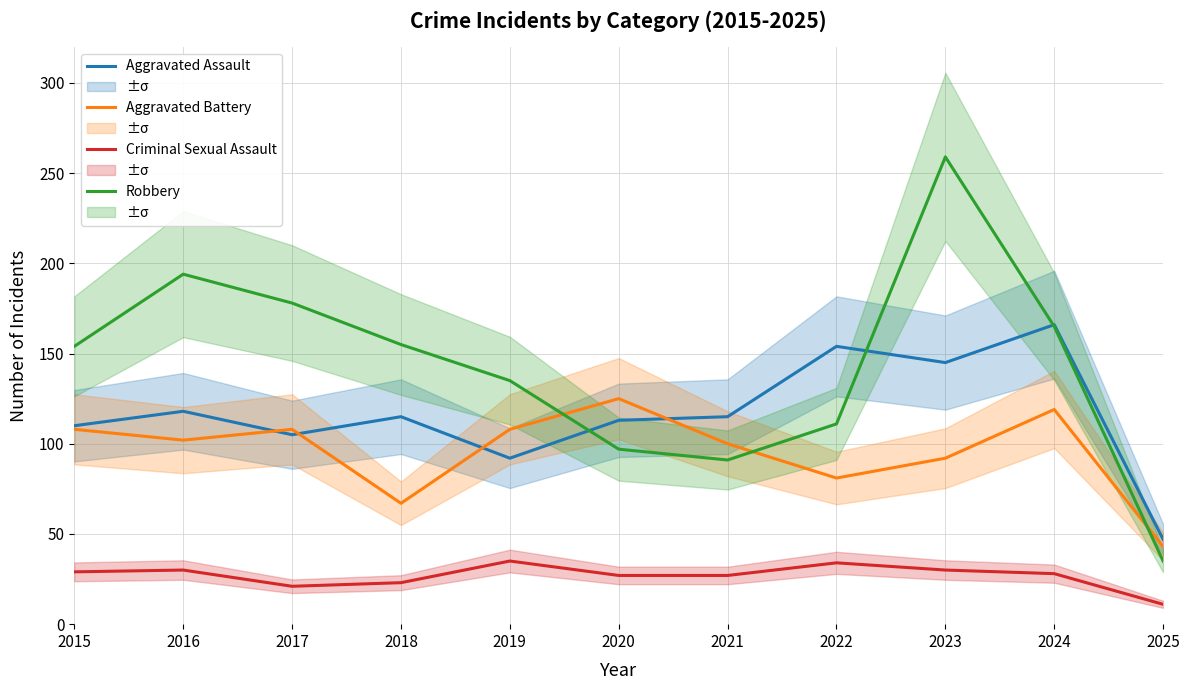

Which series changed the most between 2020 and 2021?

Aggravated Battery